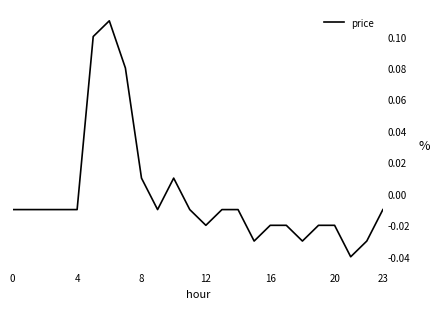

Does the chart display data point markers on the line(s)?

No